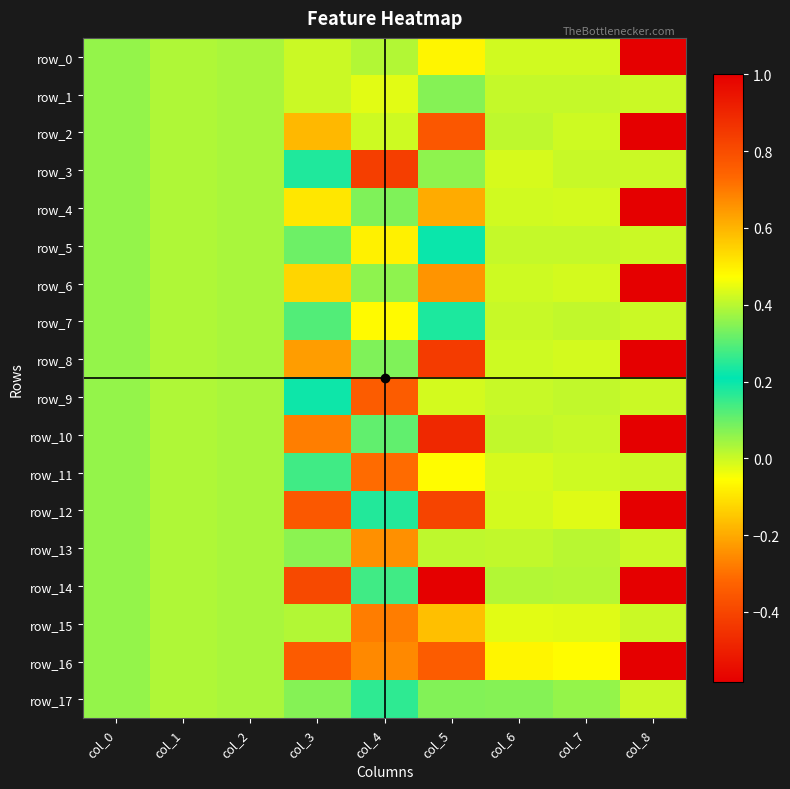

Reading right to left, transcribe all the data shown in this chart.

row_0: col_8=1.0	col_7=-0.0	col_6=-0.0	col_5=-0.1	col_4=0.0	col_3=0.0	col_2=0.0	col_1=0.0	col_0=0.1
row_1: col_8=0.0	col_7=0.0	col_6=0.0	col_5=0.1	col_4=-0.0	col_3=-0.0	col_2=0.0	col_1=0.0	col_0=0.1
row_2: col_8=1.0	col_7=-0.0	col_6=0.0	col_5=-0.4	col_4=0.4	col_3=-0.2	col_2=0.0	col_1=0.0	col_0=0.1
row_3: col_8=0.0	col_7=0.0	col_6=-0.0	col_5=0.4	col_4=-0.4	col_3=0.2	col_2=0.0	col_1=0.0	col_0=0.1
row_4: col_8=1.0	col_7=-0.0	col_6=-0.0	col_5=-0.2	col_4=0.1	col_3=-0.1	col_2=0.0	col_1=0.0	col_0=0.1
row_5: col_8=0.0	col_7=0.0	col_6=0.0	col_5=0.2	col_4=-0.1	col_3=0.1	col_2=0.0	col_1=0.0	col_0=0.1
row_6: col_8=1.0	col_7=-0.0	col_6=-0.0	col_5=-0.2	col_4=0.1	col_3=-0.1	col_2=0.0	col_1=0.0	col_0=0.1
row_7: col_8=0.0	col_7=0.0	col_6=0.0	col_5=0.2	col_4=-0.1	col_3=0.1	col_2=0.0	col_1=0.0	col_0=0.1
row_8: col_8=1.0	col_7=-0.0	col_6=-0.0	col_5=-0.4	col_4=0.3	col_3=-0.2	col_2=0.0	col_1=0.0	col_0=0.1
row_9: col_8=0.0	col_7=0.0	col_6=0.0	col_5=0.4	col_4=-0.3	col_3=0.2	col_2=0.0	col_1=0.0	col_0=0.1
row_10: col_8=1.0	col_7=0.0	col_6=0.0	col_5=-0.5	col_4=0.3	col_3=-0.3	col_2=0.0	col_1=0.0	col_0=0.1
row_11: col_8=0.0	col_7=-0.0	col_6=-0.0	col_5=0.5	col_4=-0.3	col_3=0.3	col_2=0.0	col_1=0.0	col_0=0.1
row_12: col_8=1.0	col_7=-0.0	col_6=-0.0	col_5=-0.4	col_4=0.2	col_3=-0.4	col_2=0.0	col_1=0.0	col_0=0.1
row_13: col_8=0.0	col_7=0.0	col_6=0.0	col_5=0.4	col_4=-0.2	col_3=0.4	col_2=0.0	col_1=0.0	col_0=0.1
row_14: col_8=1.0	col_7=0.0	col_6=0.0	col_5=-0.6	col_4=0.3	col_3=-0.4	col_2=0.0	col_1=0.0	col_0=0.1
row_15: col_8=0.0	col_7=-0.0	col_6=-0.0	col_5=0.6	col_4=-0.3	col_3=0.4	col_2=0.0	col_1=0.0	col_0=0.1
row_16: col_8=1.0	col_7=-0.1	col_6=-0.1	col_5=-0.3	col_4=-0.3	col_3=-0.3	col_2=0.0	col_1=0.0	col_0=0.1
row_17: col_8=0.0	col_7=0.1	col_6=0.1	col_5=0.3	col_4=0.3	col_3=0.3	col_2=0.0	col_1=0.0	col_0=0.1